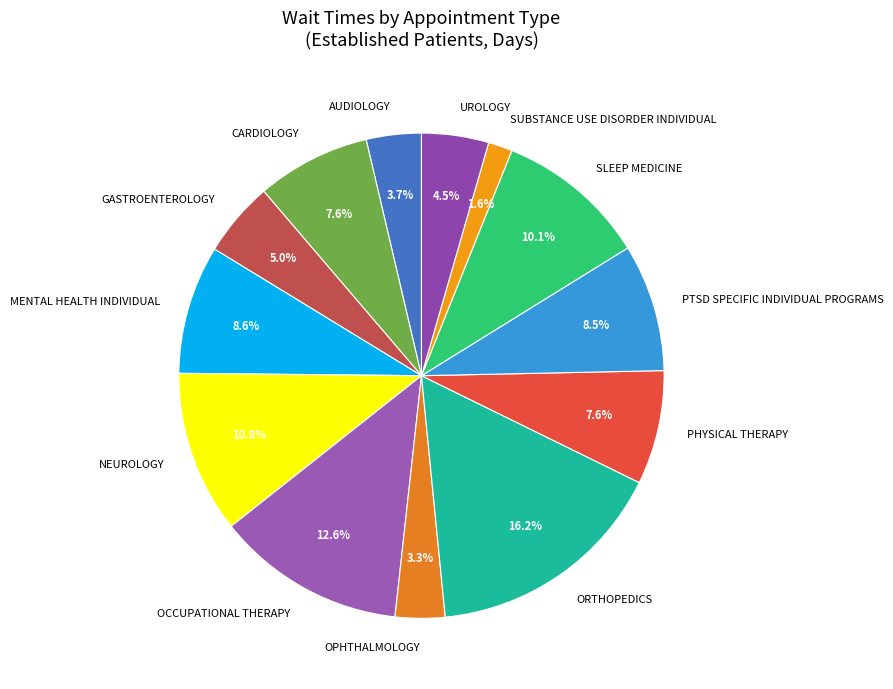

Approximately how many times larger is the value at CARDIOLOGY compared to PHYSICAL THERAPY?

1.0